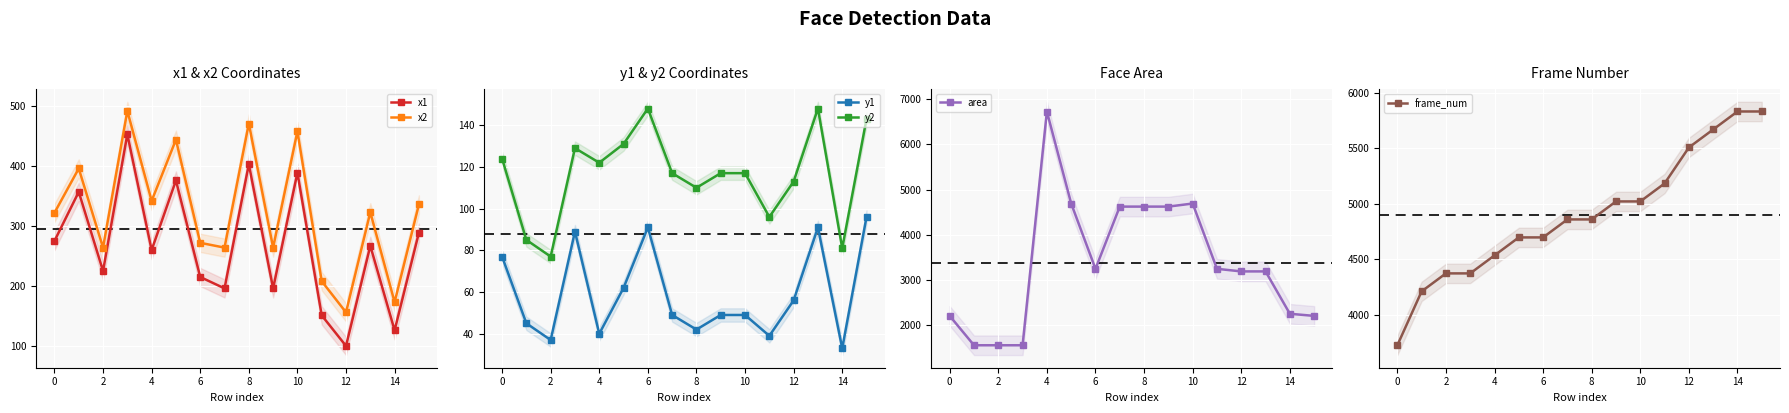

How many lines are shown in the chart?

6